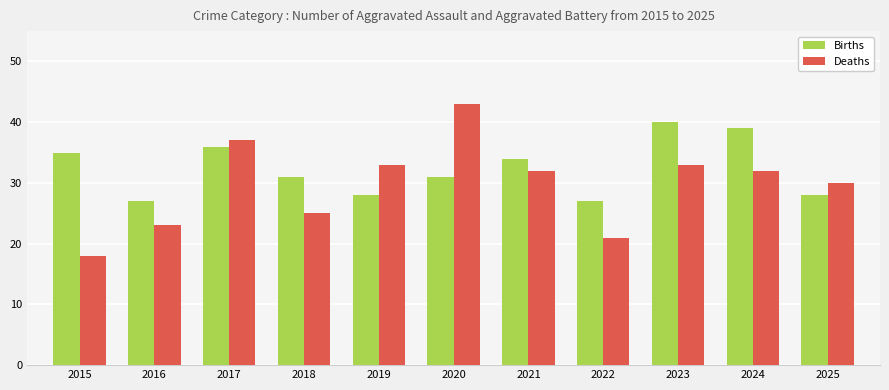

Which series has the largest total across all categories?

Births